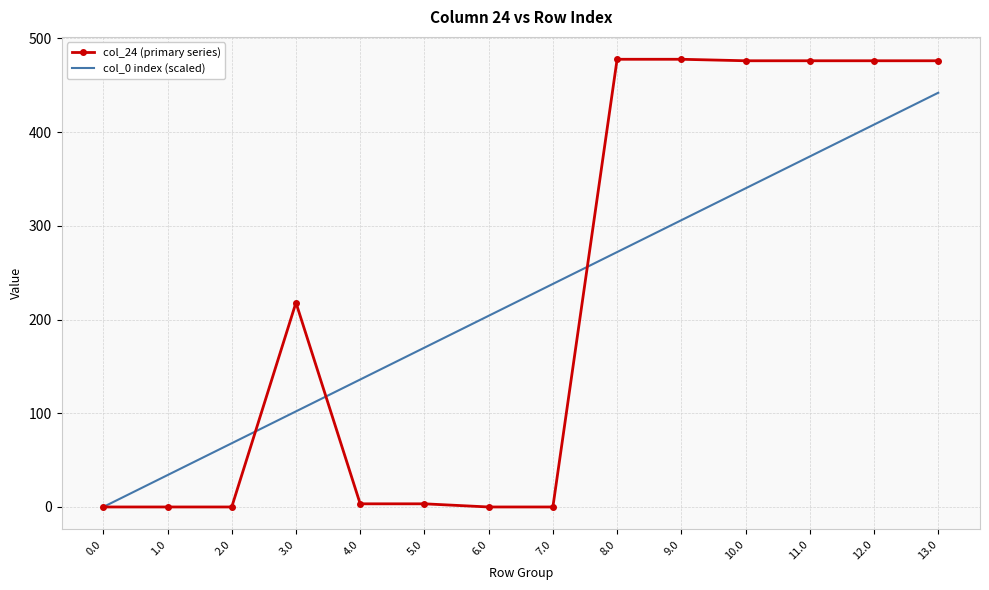

At which category is the sum across all series the highest?

13.0